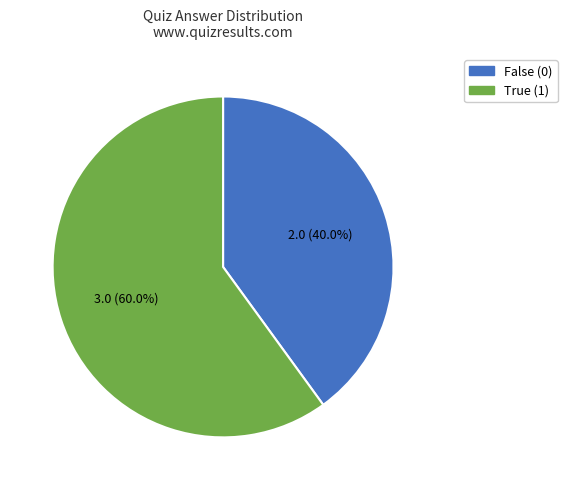

Is there any slice that represents more than half of the pie?

Yes